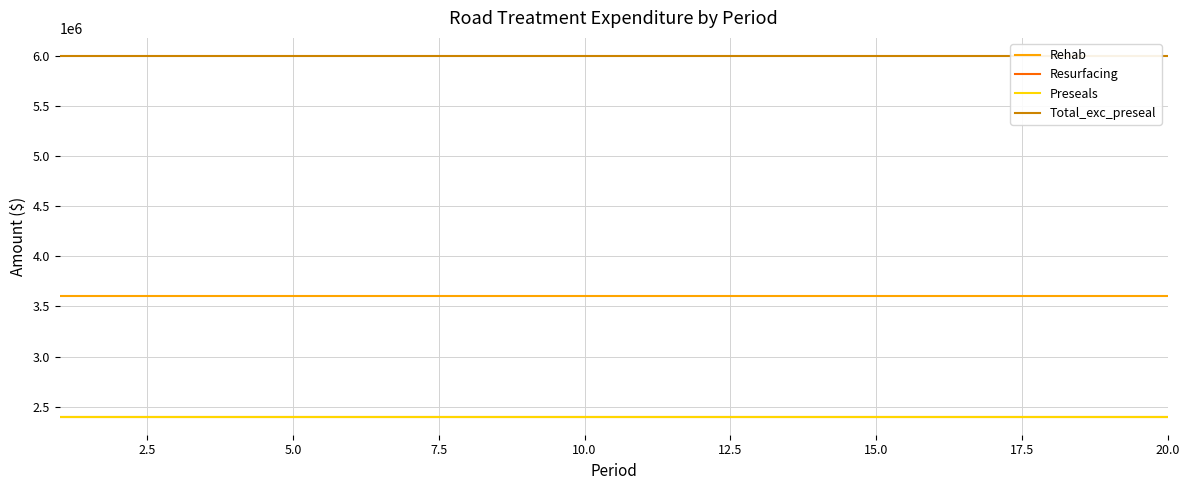

True or false: Resurfacing has a value of 2400000 at 7.5.

True